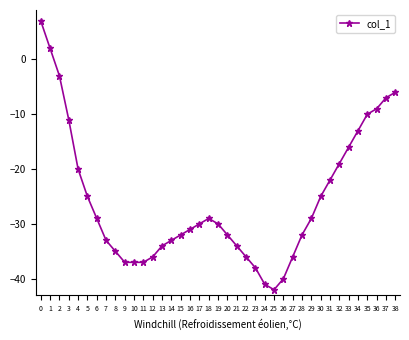

What is the difference between the maximum and minimum values?

49